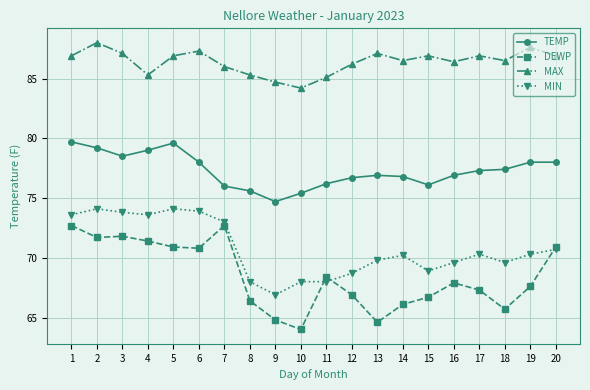

At 3, list the series in order from smallest to largest.

DEWP, MIN, TEMP, MAX